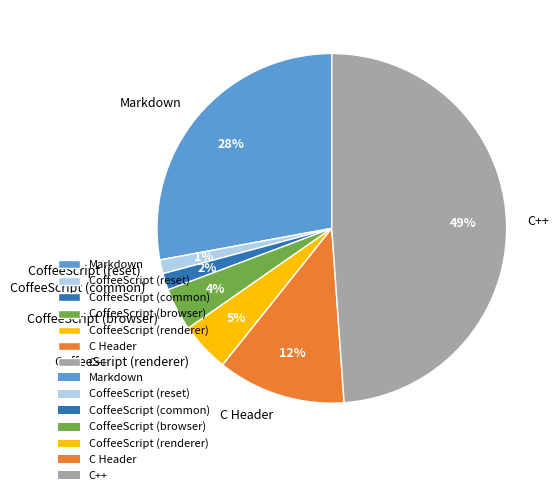

Approximately how many times larger is the value at C Header compared to CoffeeScript (browser)?

3.0